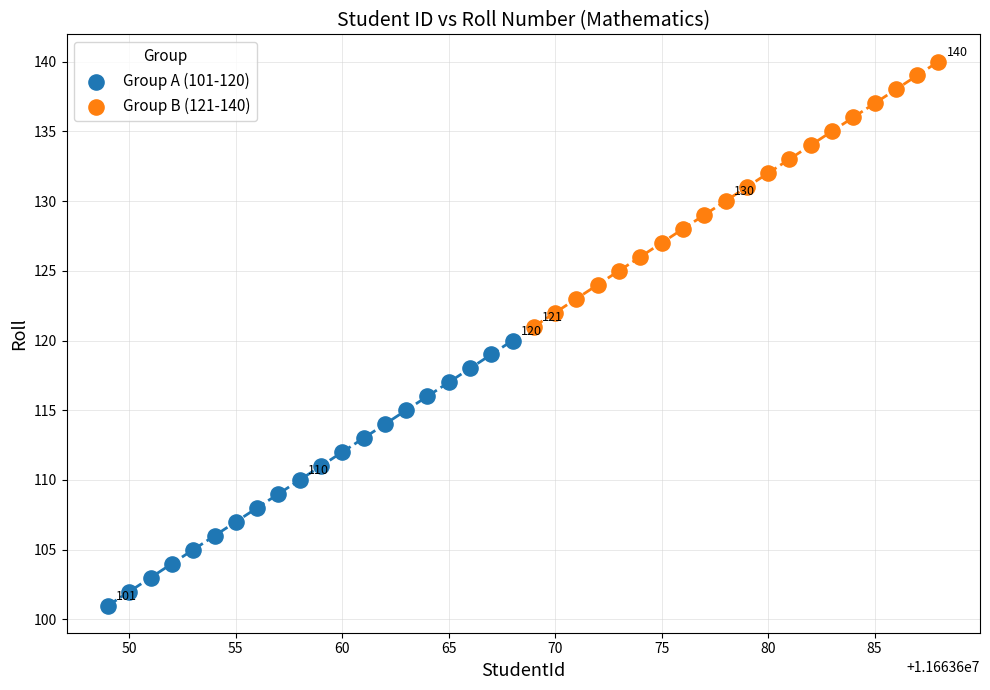

Which series reaches the minimum Y coordinate?

Group A (101-120)